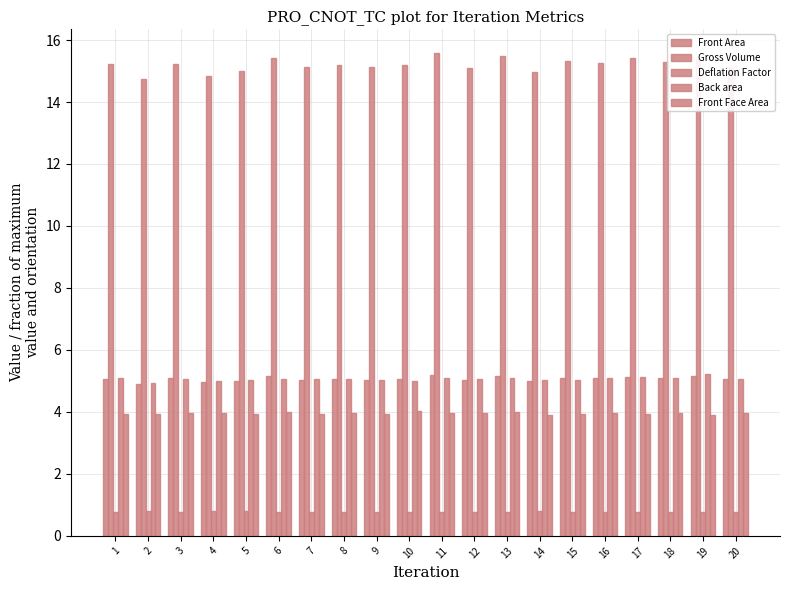

Between 6 and 16, which is larger?

6